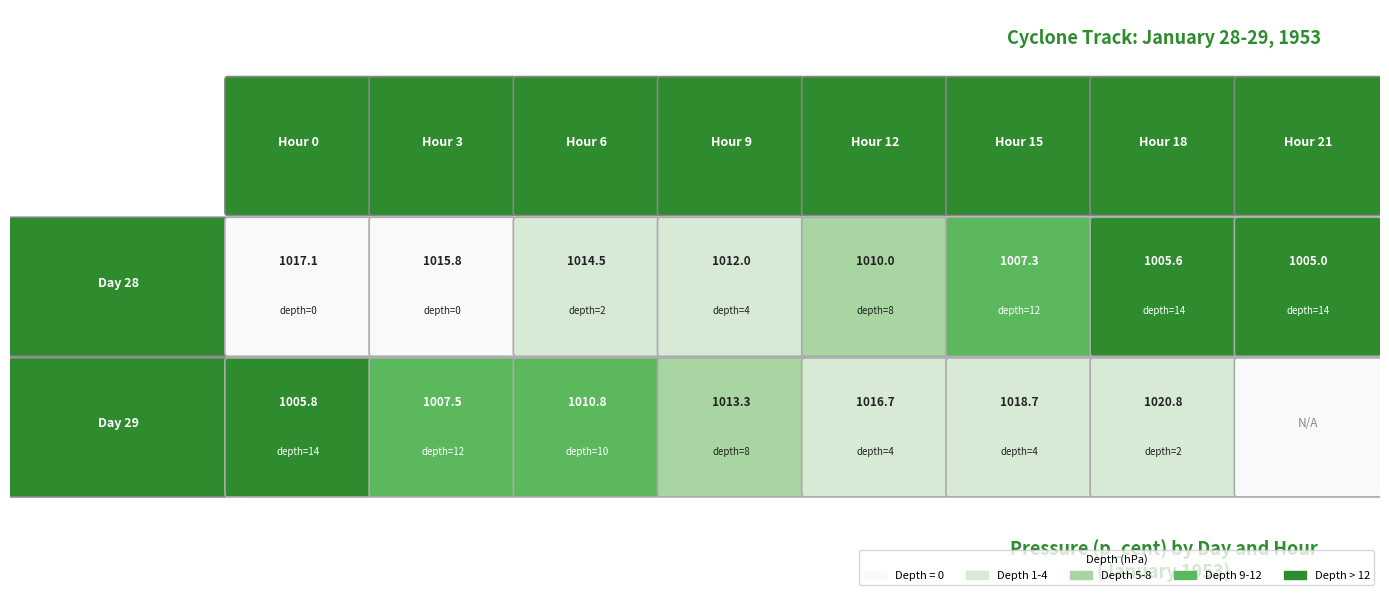

Reading left to right, list all the values displayed in this chart.

28: 0	0	2	4	8	12	14	14
29: 14	12	10	8	4	4	2	0